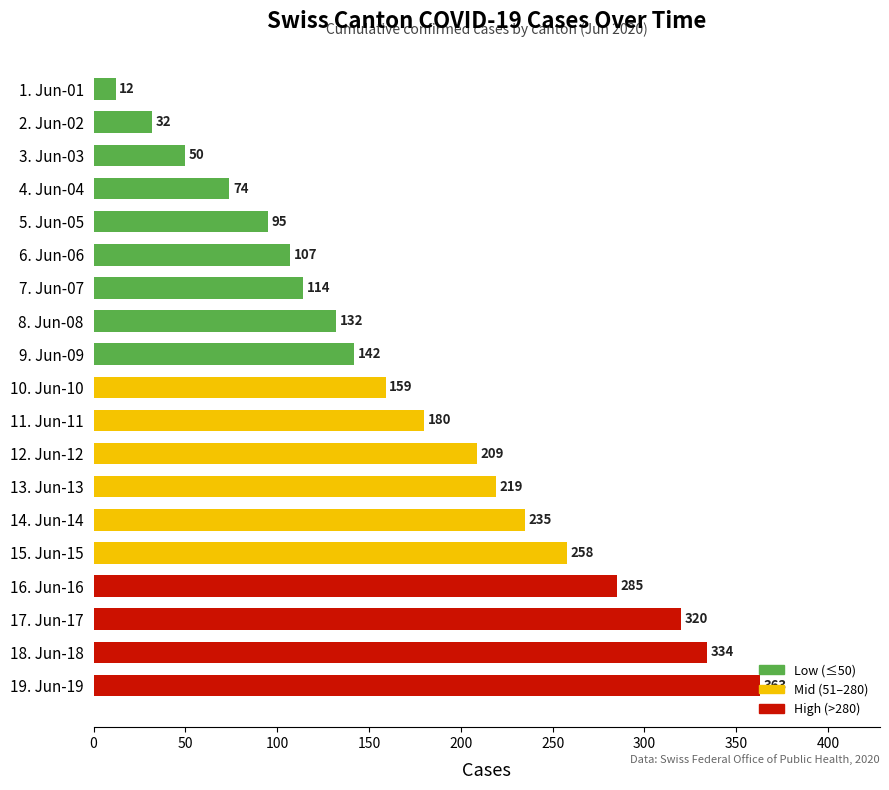

Is it true that the value at 18. Jun-18 is 334?

True